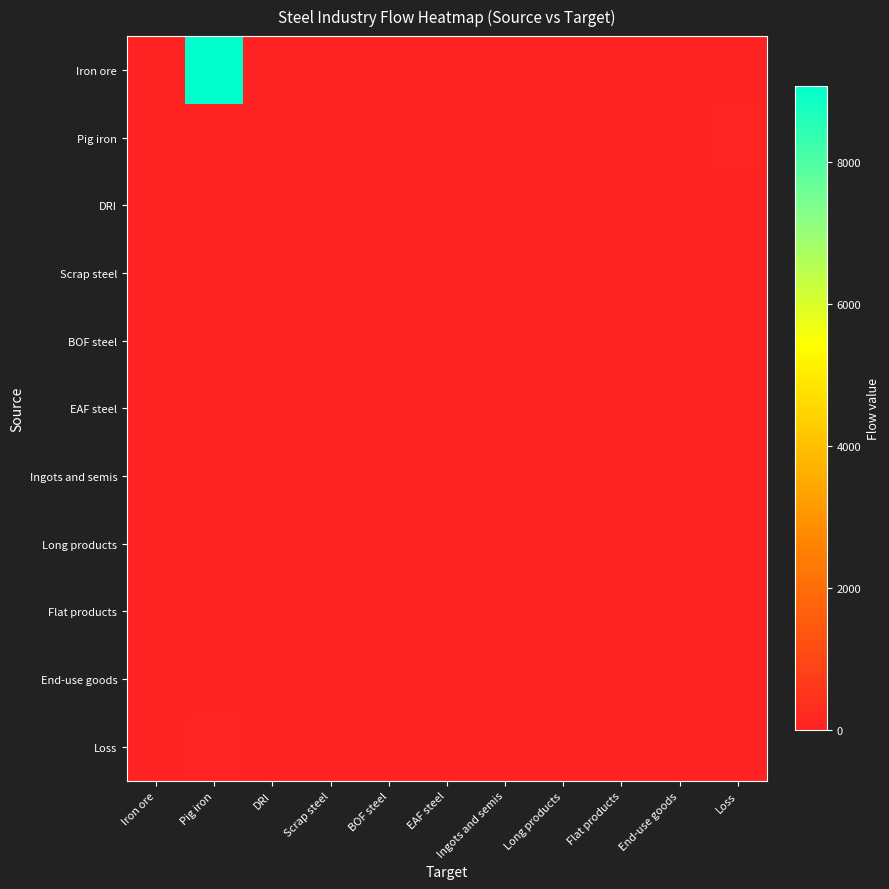

List the series in order of their peak value, highest first.

Iron ore, Pig iron, Loss, DRI, Scrap steel, BOF steel, EAF steel, Ingots and semis, Long products, Flat products, End-use goods